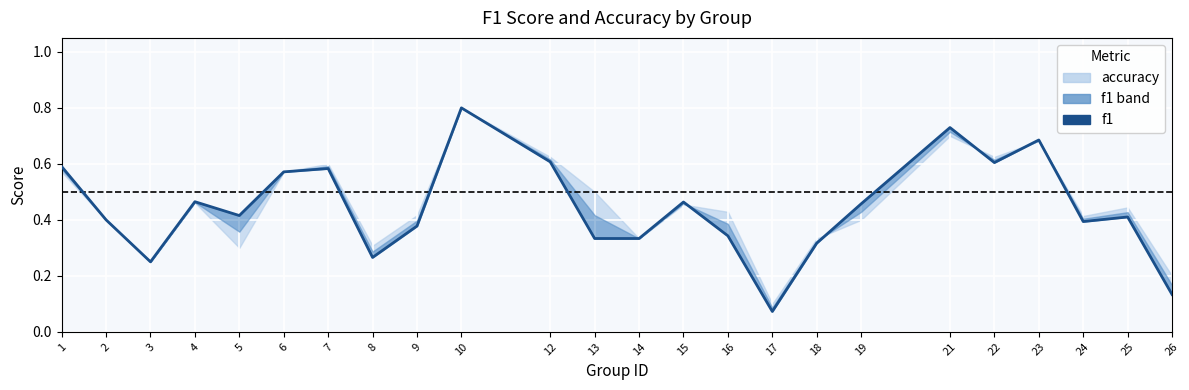

What is the sum of the values at 6 and 25?

1.0